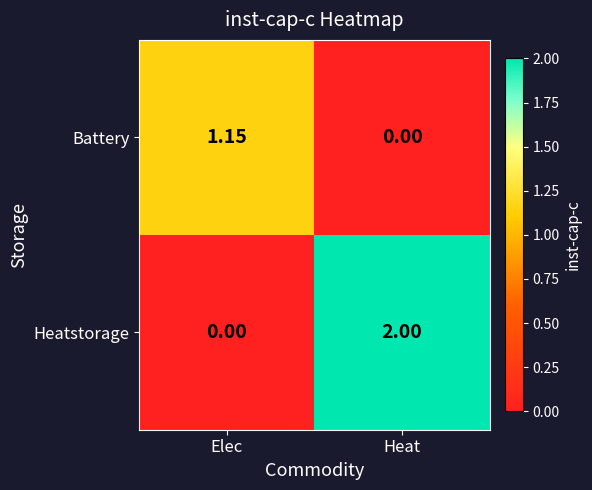

Rank the categories by Battery value from lowest to highest.

Heat, Elec